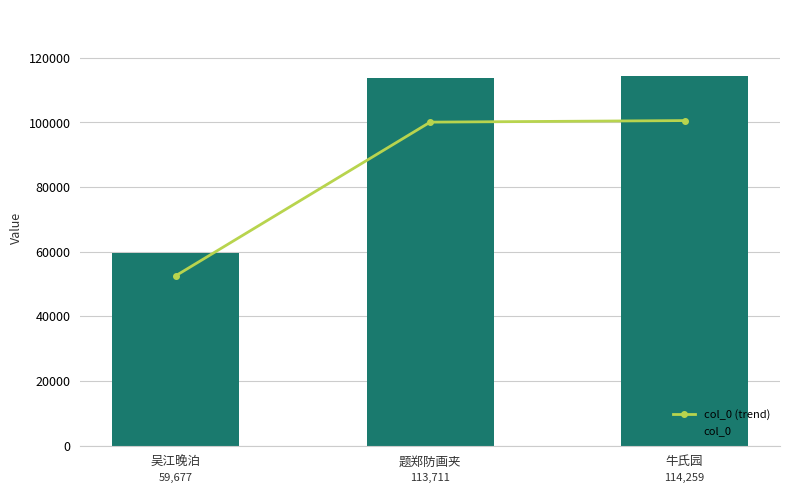

At which category is the sum across all series the highest?

牛氏园